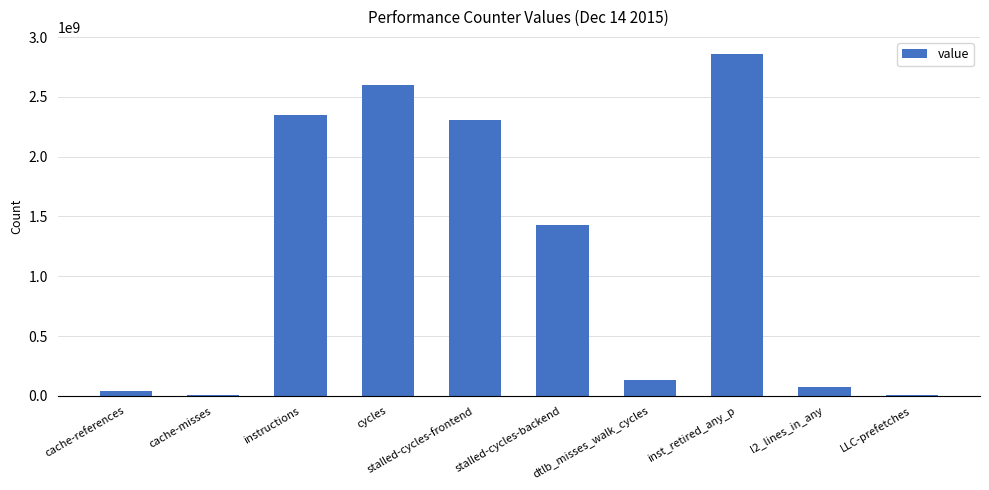

The value at instructions is 3565678005. True or false?

False